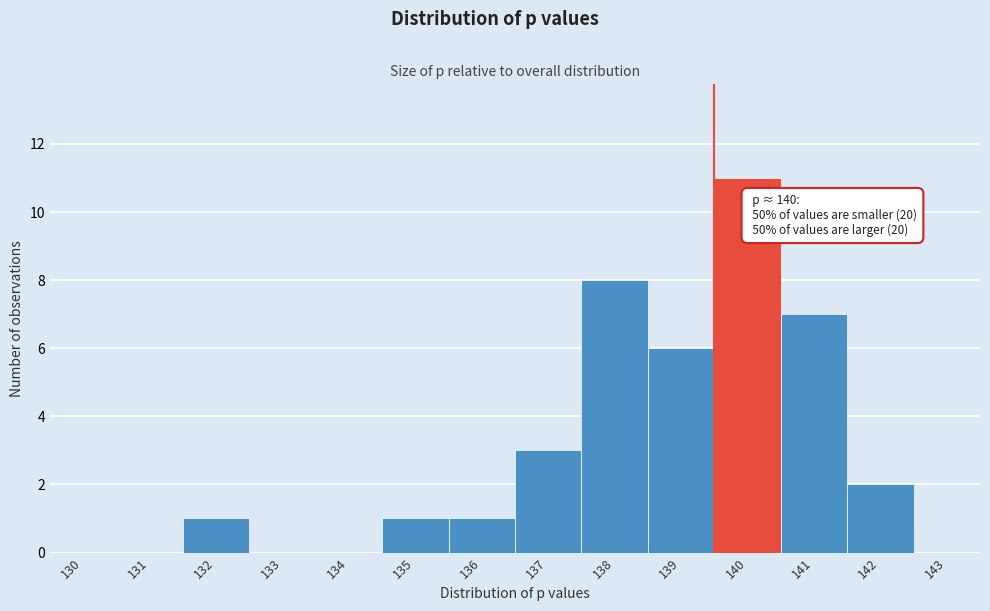

Reading left to right, transcribe all the data shown in this chart.

130=0	131=0	132=1	133=0	134=0	135=1	136=1	137=3	138=8	139=6	140=11	141=7	142=2	143=0